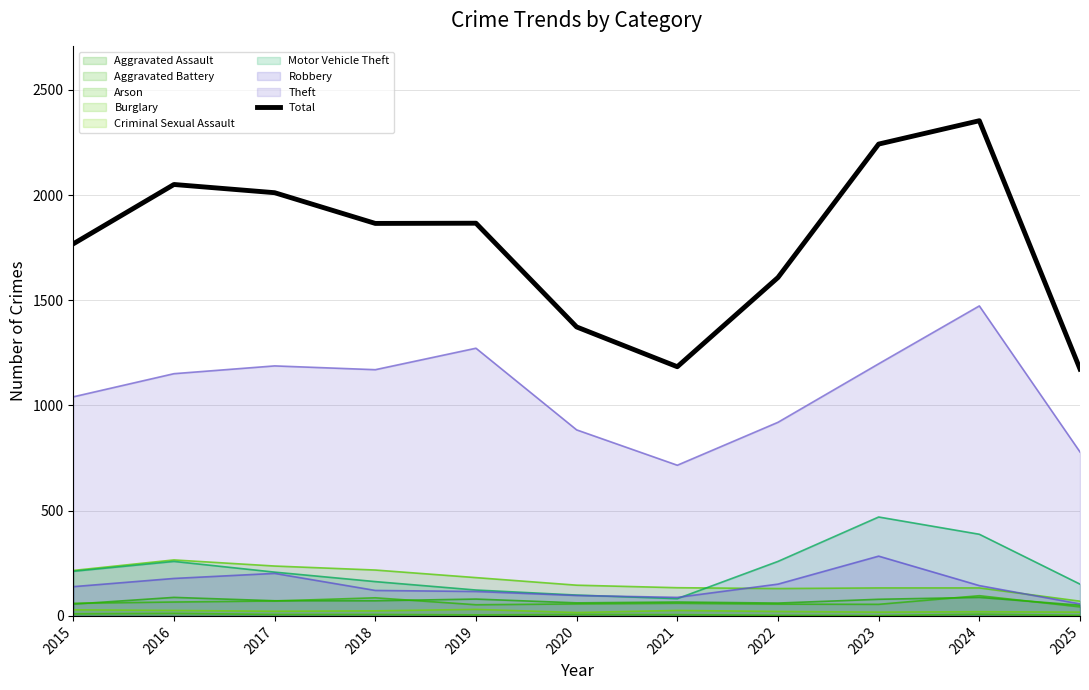

True or false: the data shows 2721 at 2015.

False